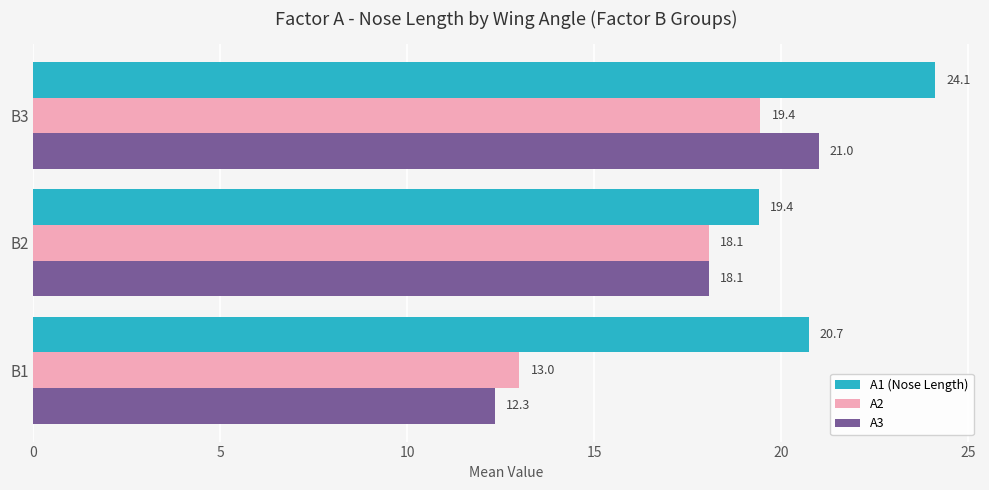

Which series has the largest range (max minus min)?

A3